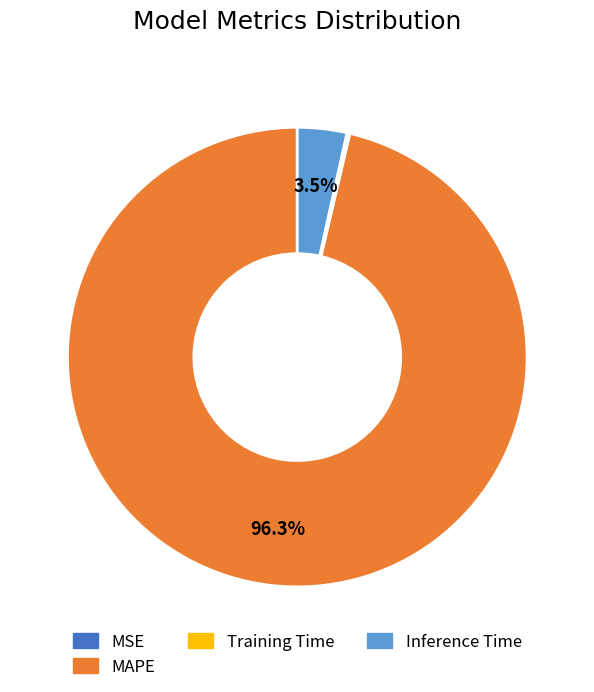

Is there any slice that represents more than half of the pie?

Yes